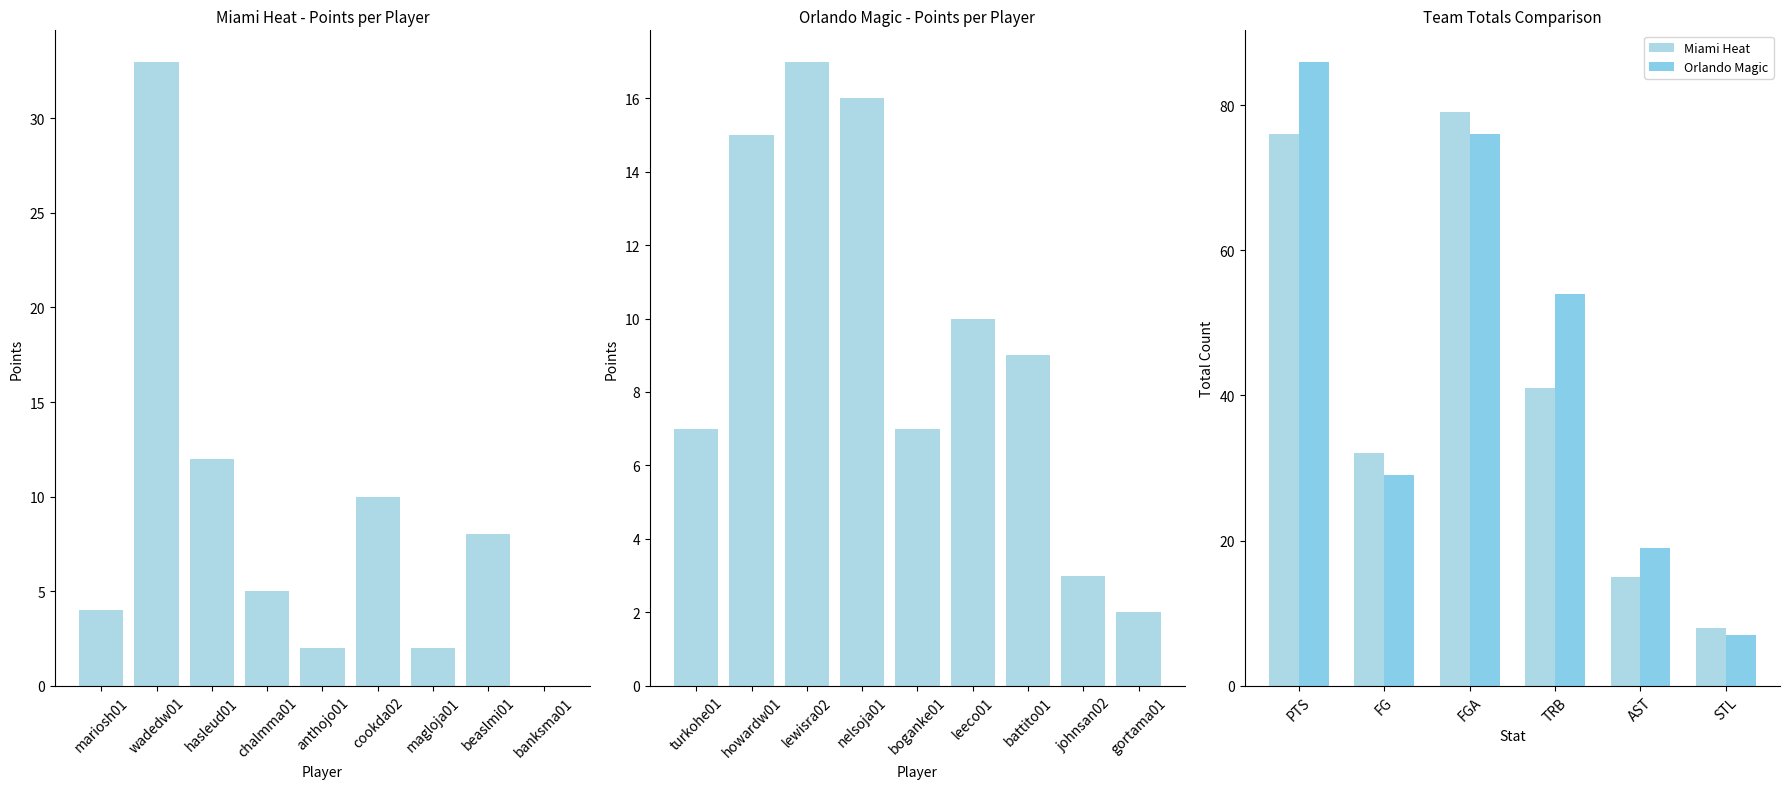

Which label corresponds to the largest value in the chart?

wadedw01